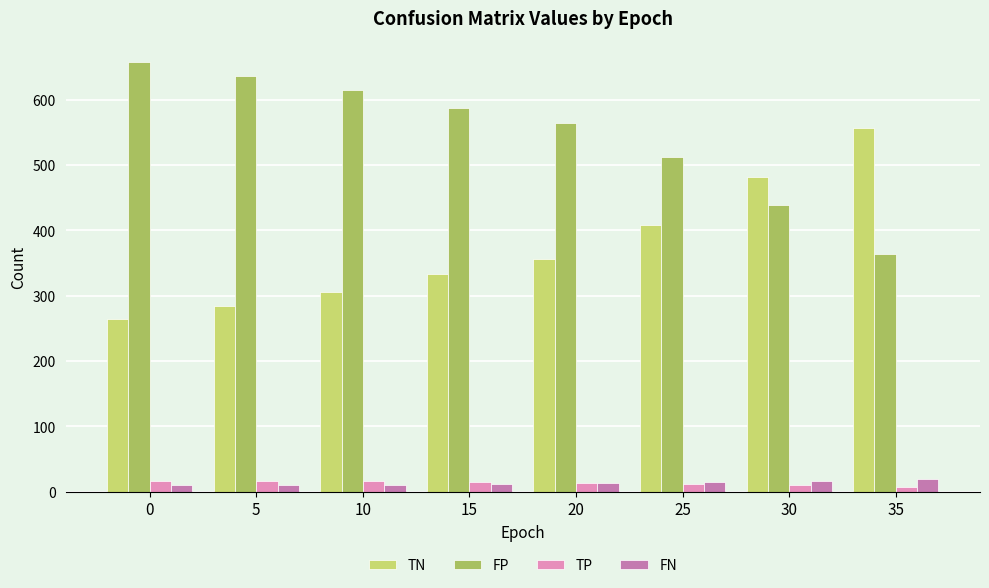

What are all the series names shown in the legend?

TN, FP, TP, FN